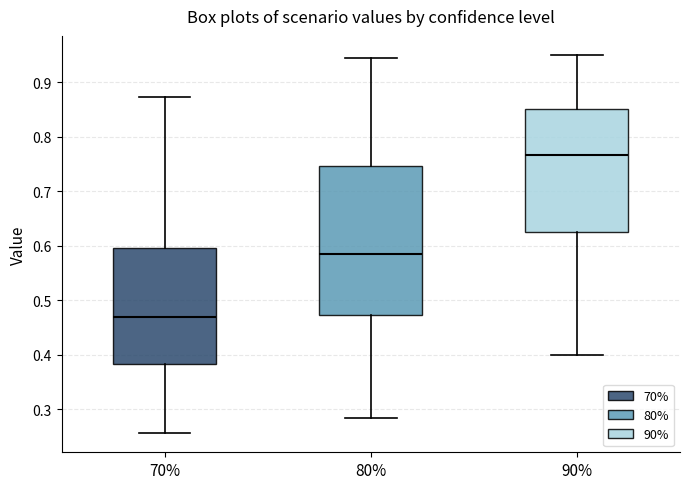

Which box's median line is the lowest?

70%